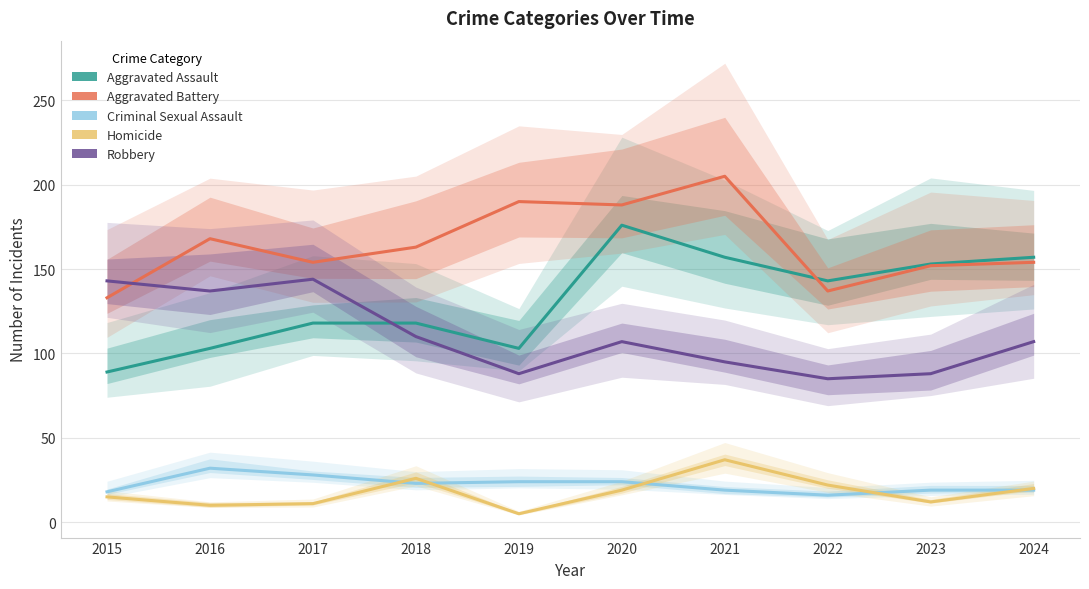

True or false: Homicide and Robbery cross at least once.

False